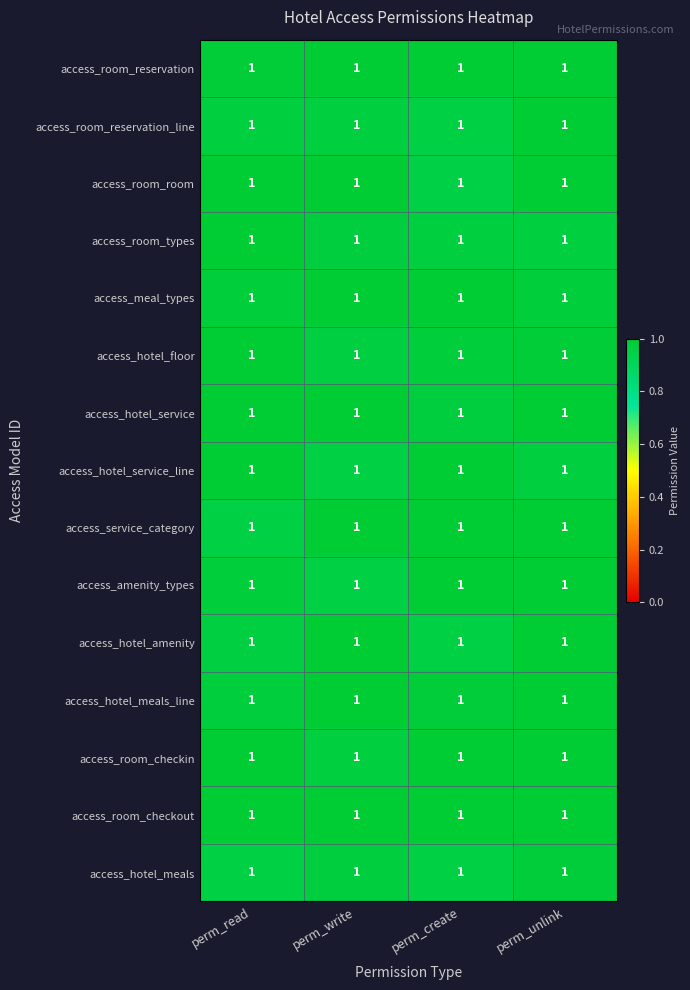

At how many categories does at least one series exceed 0?

4